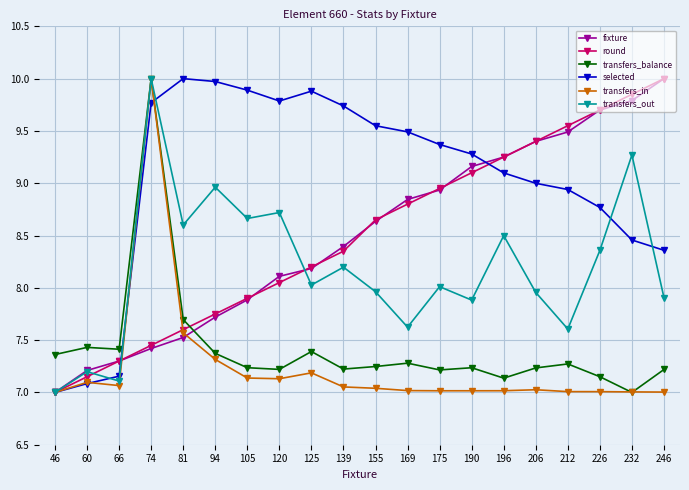

Where do transfers_balance and fixture first cross each other?

81 and 94